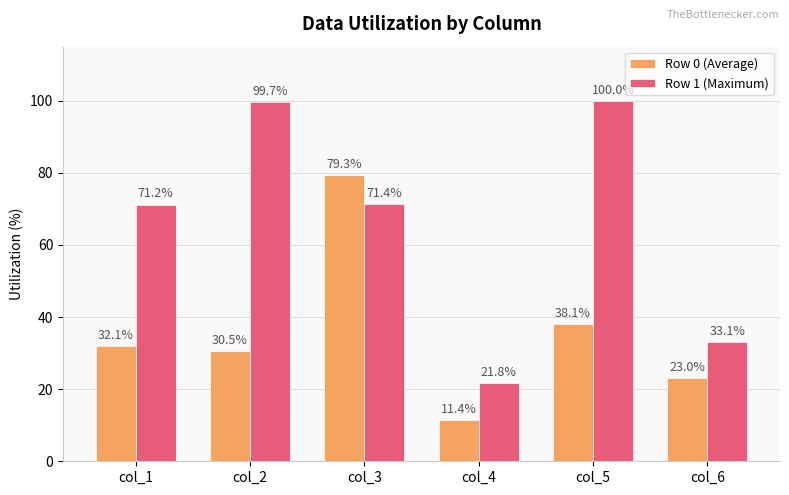

How many bars are there in total?

12